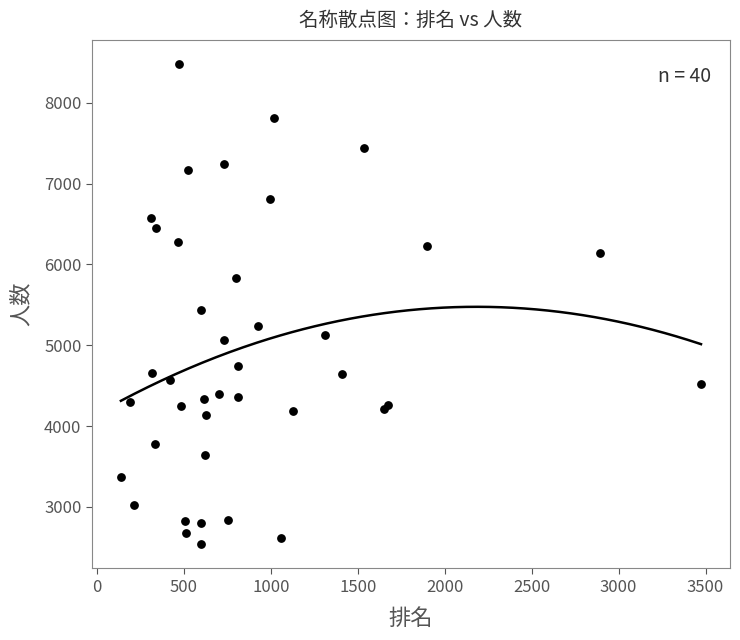

What Y value in the scatter plot is closest to 5508?

5437